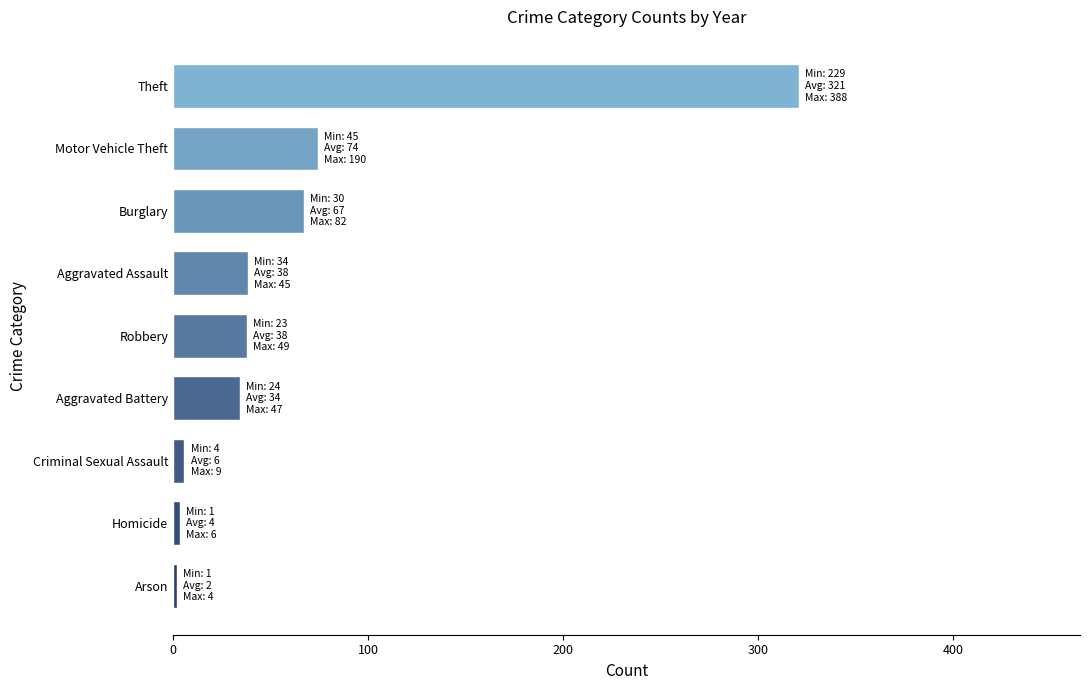

The value at Theft is 320.7. True or false?

True